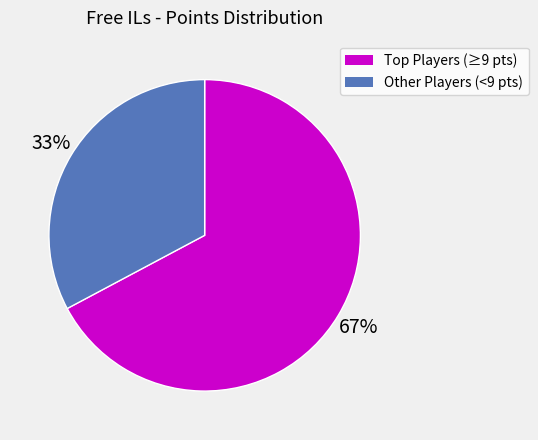

Is there any slice that represents more than half of the pie?

Yes